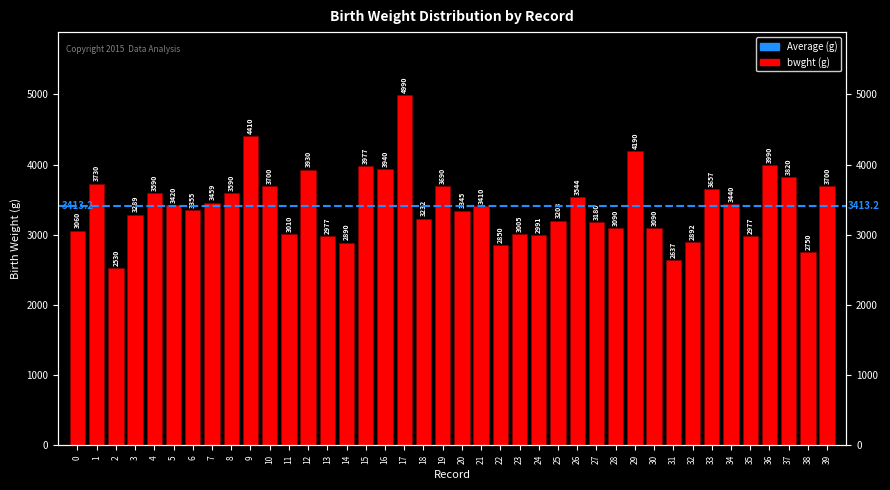

What is the change in value from 17 to 38?

-2240